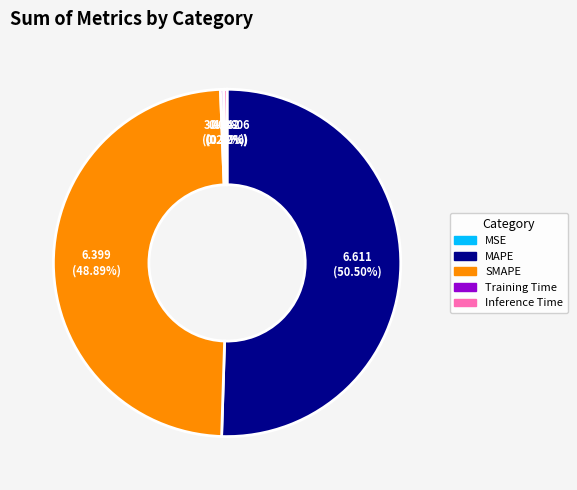

Which slice is the largest?

MAPE